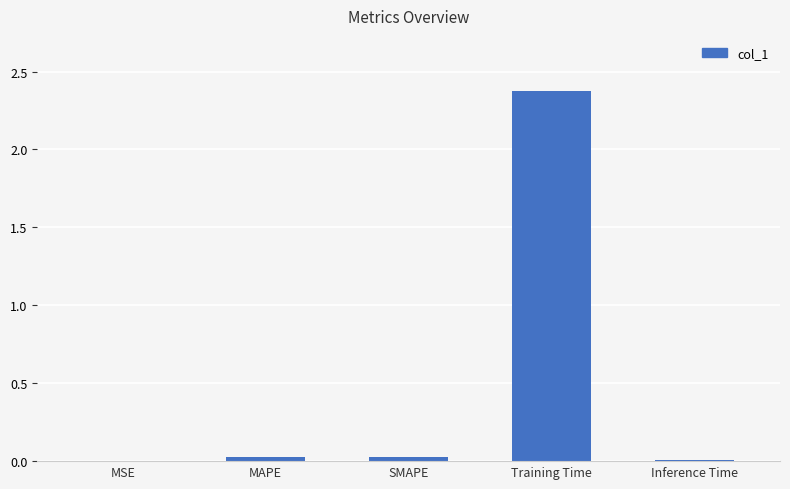

Count the number of data series in this chart.

1